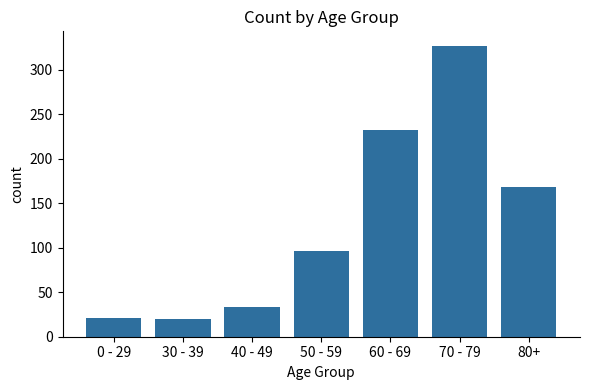

What is the difference between the values at 40 - 49 and 80+?

135